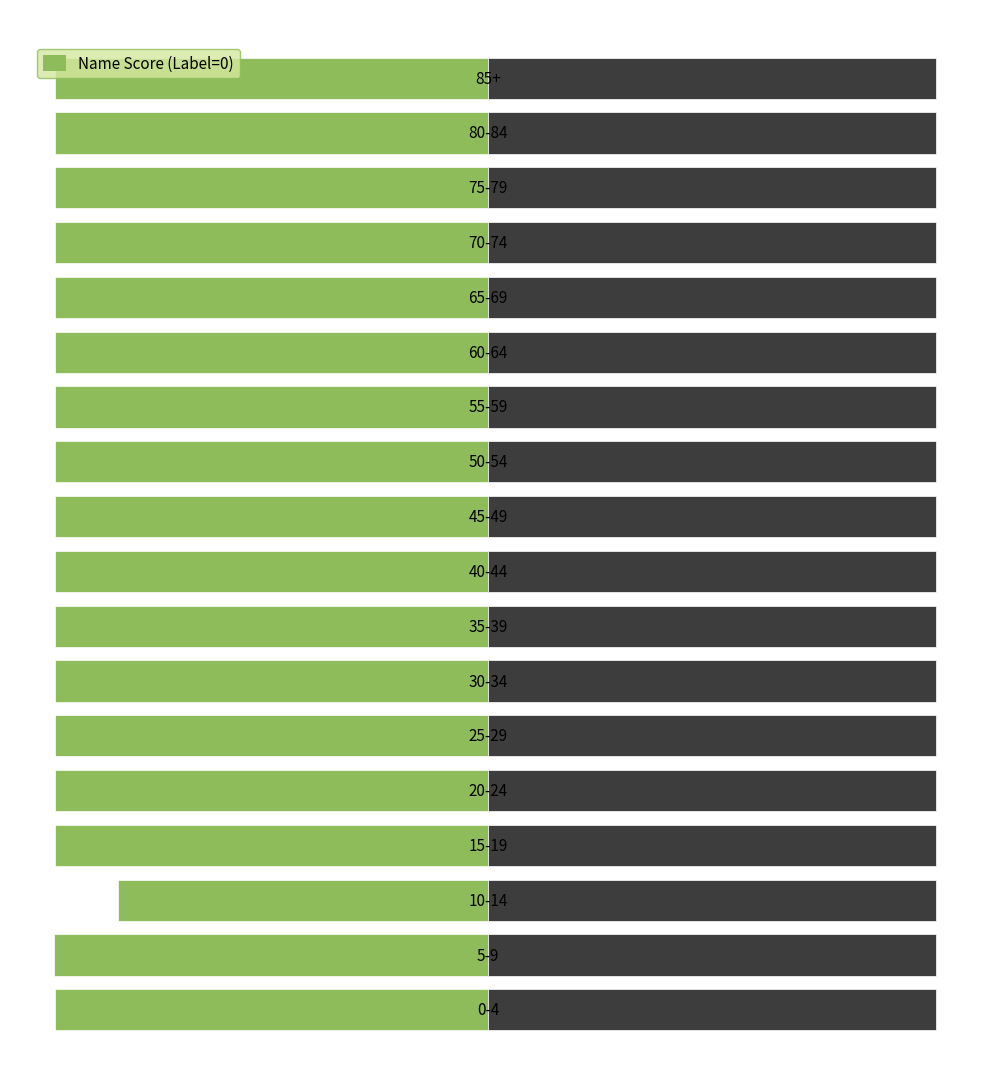

Which series has the largest total across all categories?

Address Score (Label=1)